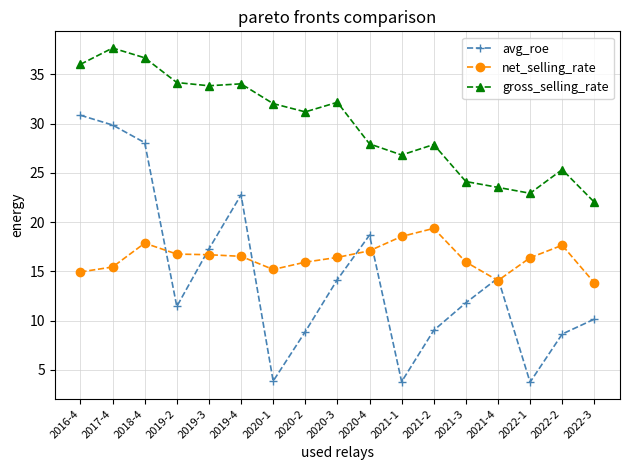

True or false: gross_selling_rate and net_selling_rate intersect in this chart.

False